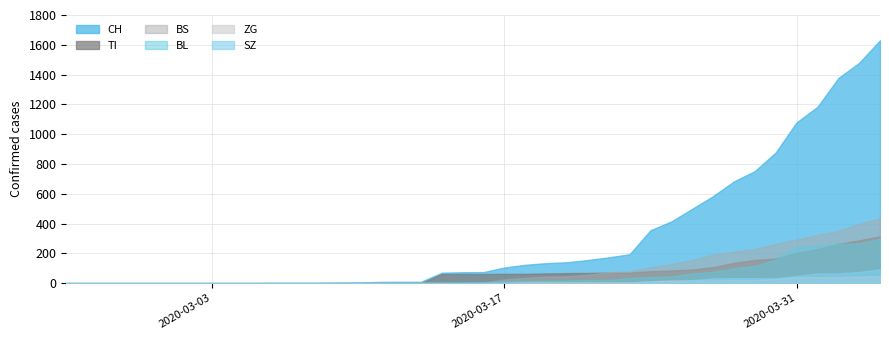

Reading right to left, extract all data points from this chart.

CH: 1630	1479	1376	1183	1079	877	752	683	584	499	414	355	194	173	155	140	134	123	105	74	73	70	9	9	8	4	3	1	1	1	0	0	0	0	0	0	0	0	0	0
TI: 314	287	263	229	202	165	155	136	107	91	85	80	71	70	68	67	65	62	62	61	61	61	0	0	0	0	0	0	0	0	0	0	0	0	0	0	0	0	0	0
BS: 434	397	350	323	292	263	228	211	191	155	128	105	78	73	57	46	44	36	25	4	0	4	4	4	4	0	0	0	0	0	0	0	0	0	0	0	0	0	0	0
BL: 298	266	262	249	242	158	115	100	76	65	46	40	35	21	21	18	16	16	13	5	5	2	2	2	2	2	1	0	0	0	0	0	0	0	0	0	0	0	0	0
ZG: 46	44	41	40	39	29	21	21	18	18	18	12	5	5	5	5	5	5	1	0	0	0	0	0	0	0	0	0	0	0	0	0	0	0	0	0	0	0	0	0
SZ: 92	75	65	65	48	33	33	33	32	20	10	10	0	0	0	0	0	0	0	0	0	0	0	0	0	0	0	0	0	0	0	0	0	0	0	0	0	0	0	0